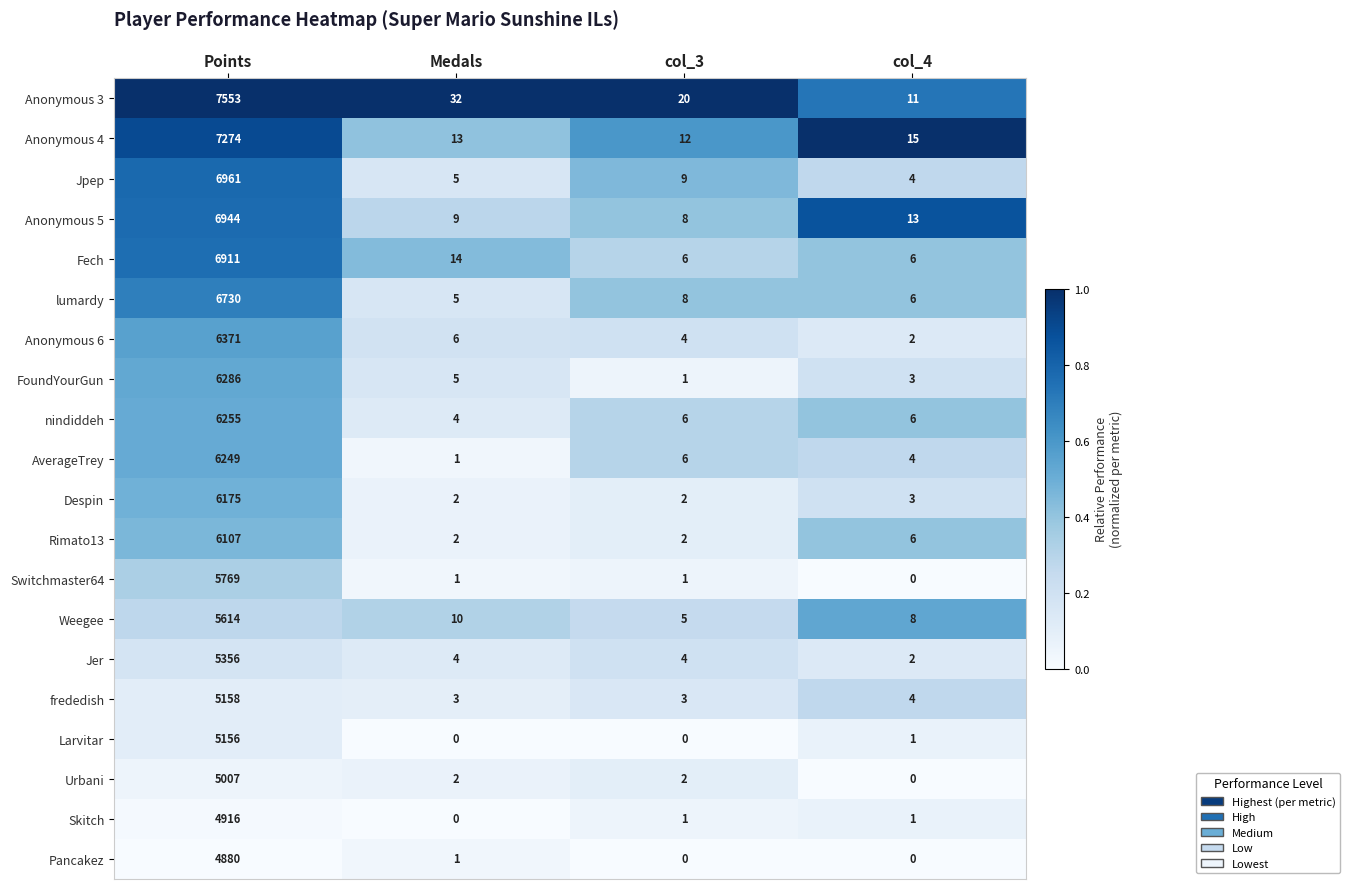

Rank the series by their maximum value, from highest to lowest.

Anonymous 3, Anonymous 4, Jpep, Anonymous 5, Fech, lumardy, Anonymous 6, FoundYourGun, nindiddeh, AverageTrey, Despin, Rimato13, Switchmaster64, Weegee, Jer, frededish, Larvitar, Urbani, Skitch, Pancakez